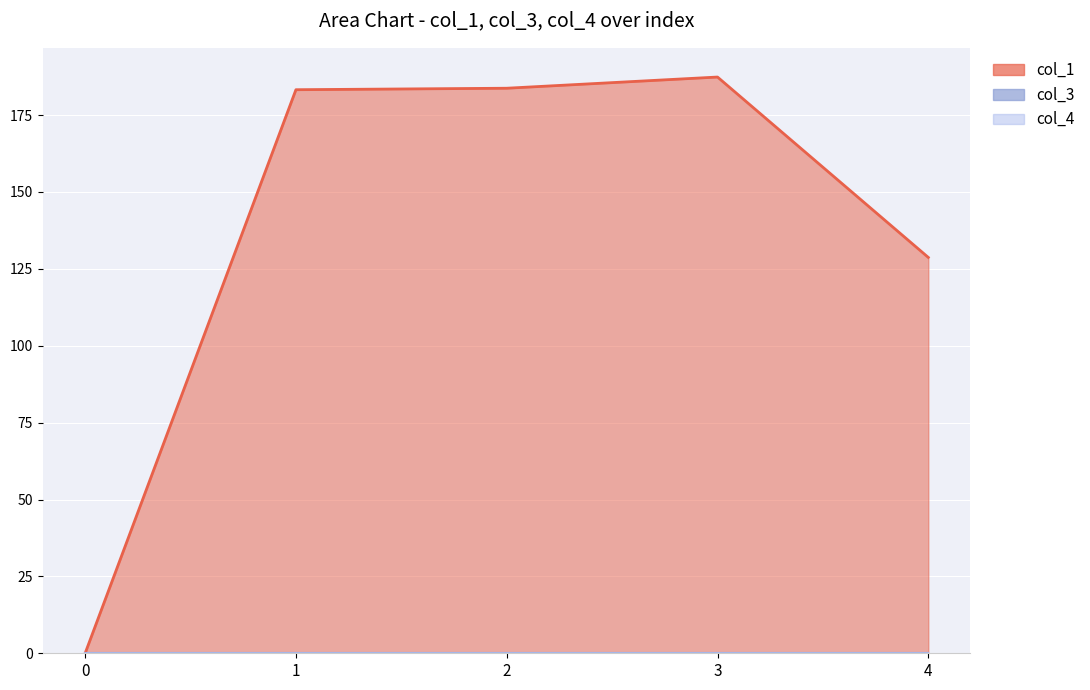

What is the value of the col_1 point at the 3rd from the left?

183.7